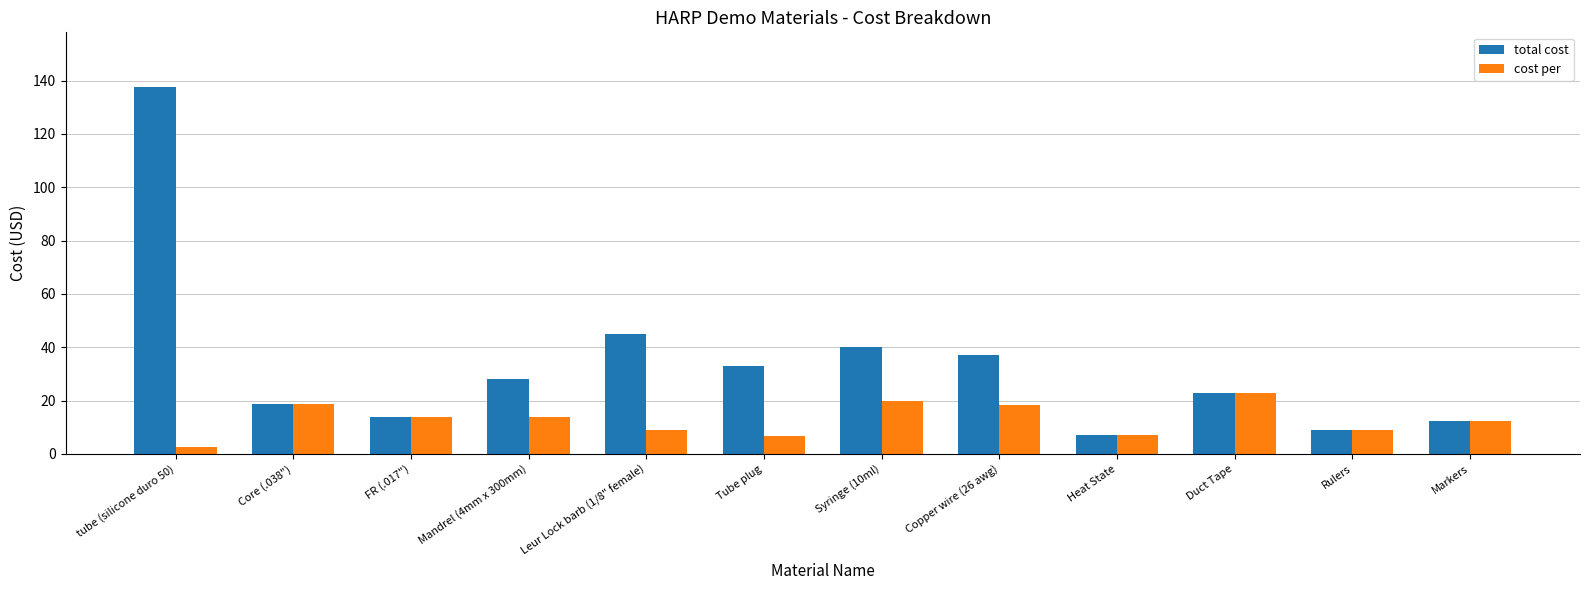

Where does the cost per series first go above 13?

Core (.038")